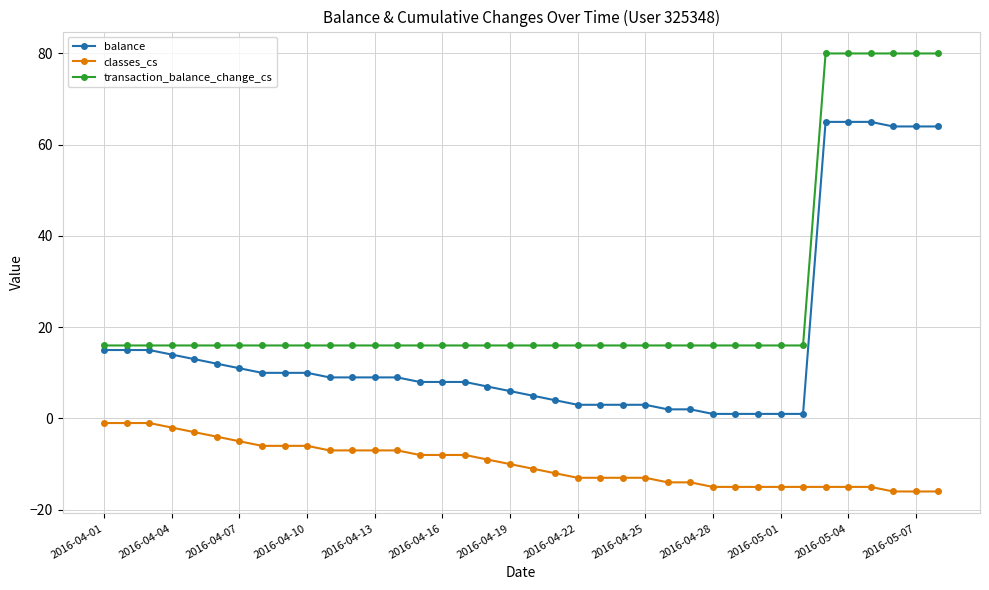

At how many categories does at least one series exceed 41?

6